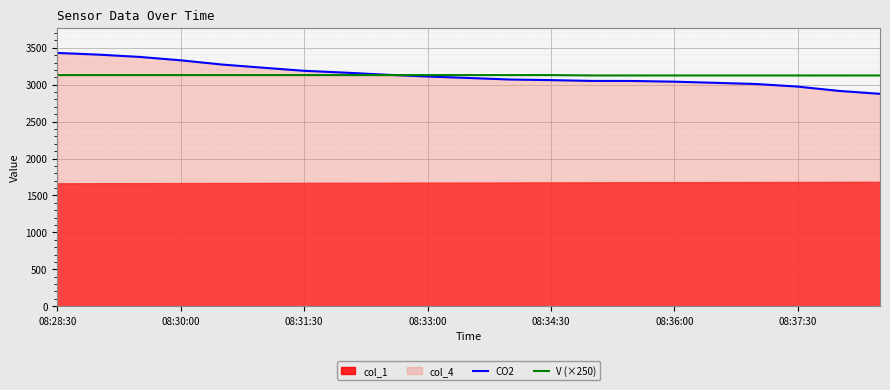

At which category is the sum across all series the highest?

08:28:30